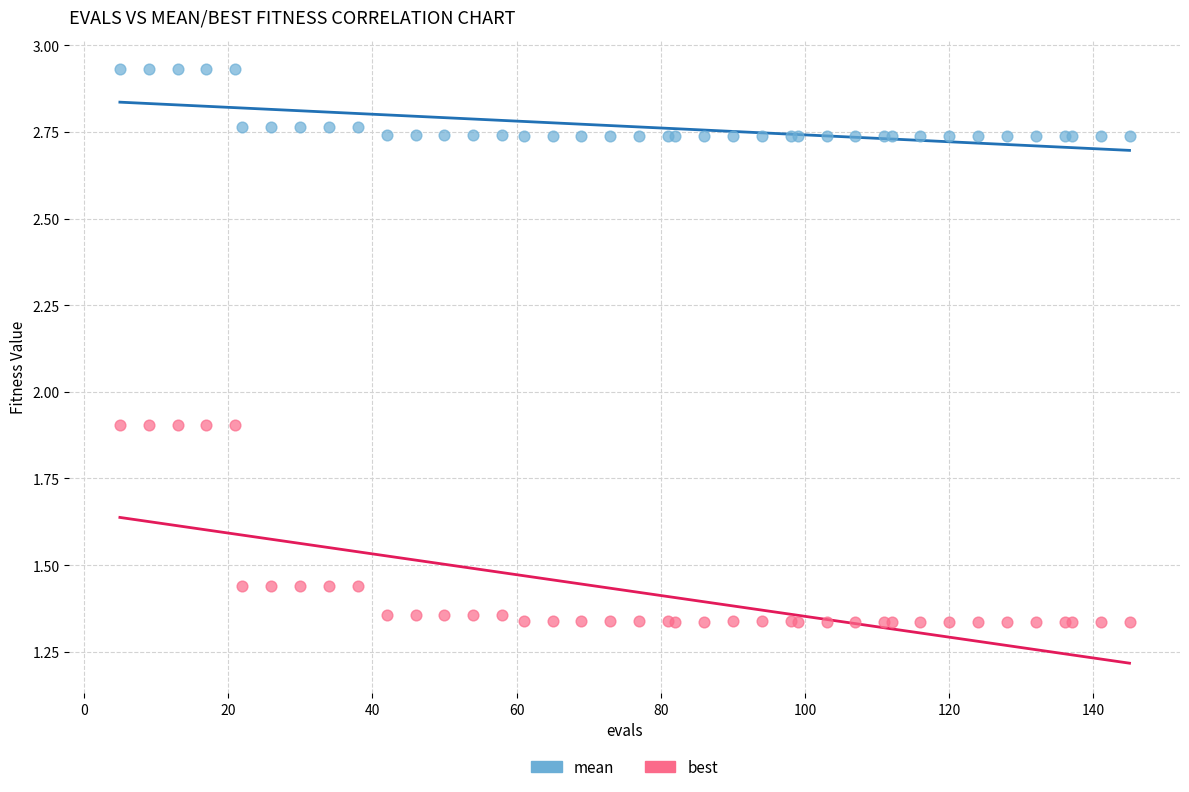

What are all the series names shown in the legend?

mean, best